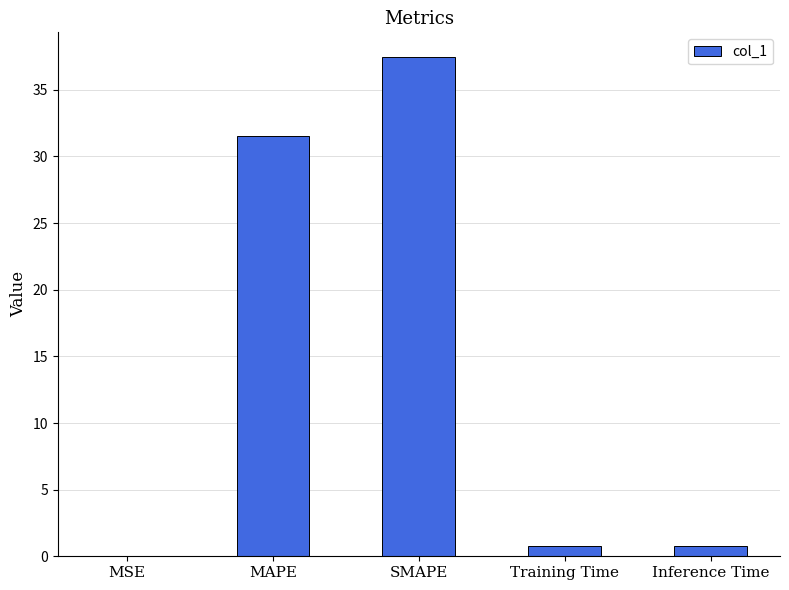

What is the change in value from MSE to MAPE?

+31.5